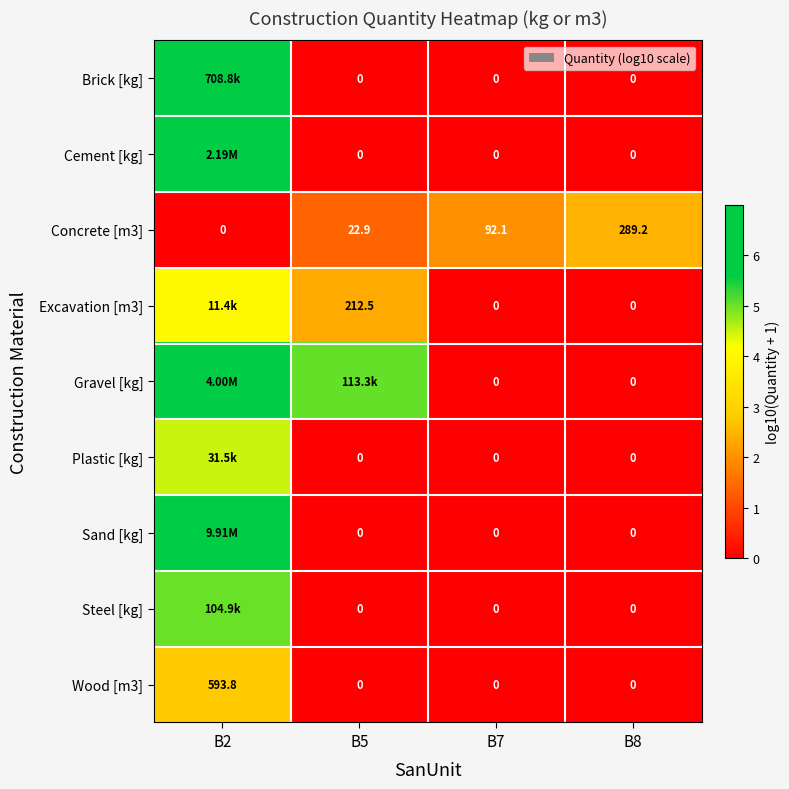

How many Wood [m3] values are between 0 and 2?

3